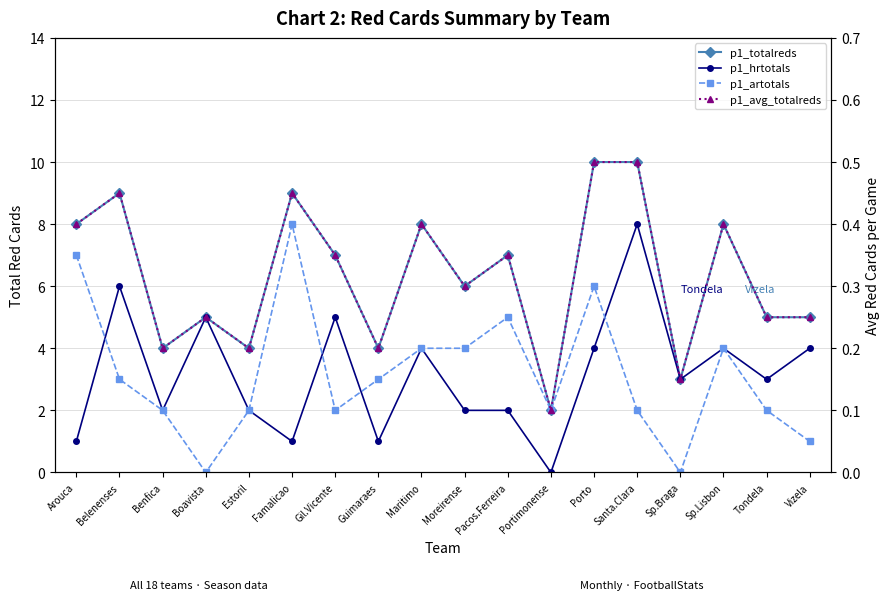

In p1_avg_totalreds, how many points are higher than both neighbors (excluding endpoints)?

6